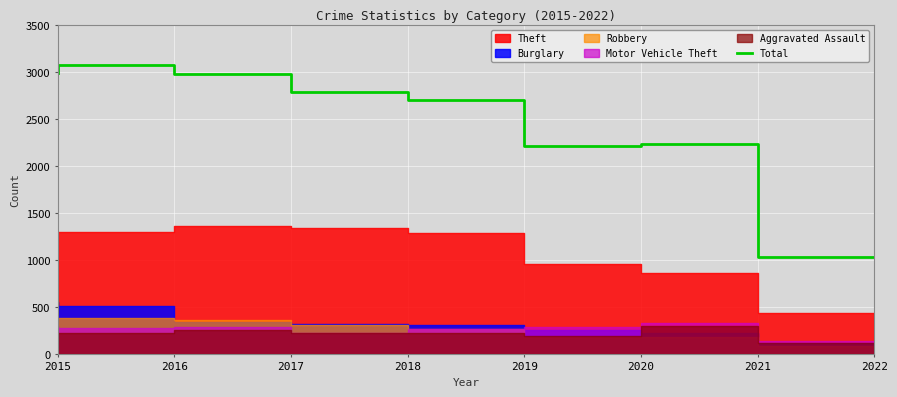

True or false: Total has a value of 2236 at 2021.

True